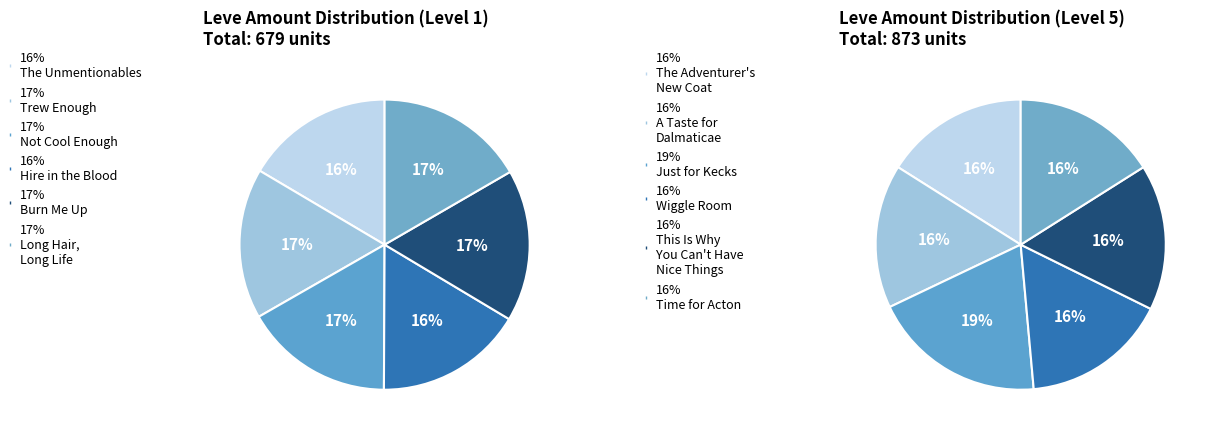

How many segments does this pie chart have?

12